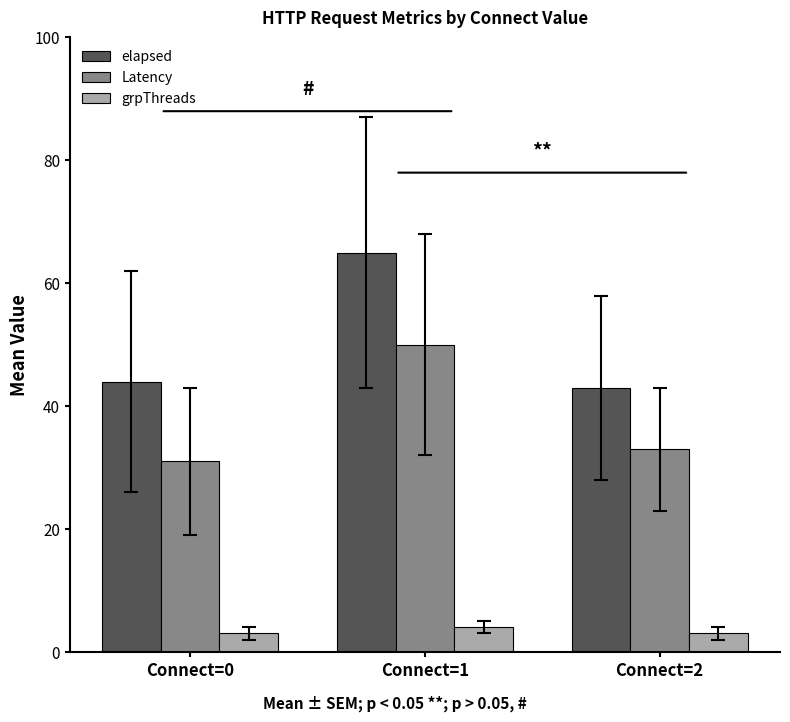

What is the value of the grpThreads bar at the 2nd from the left?

4